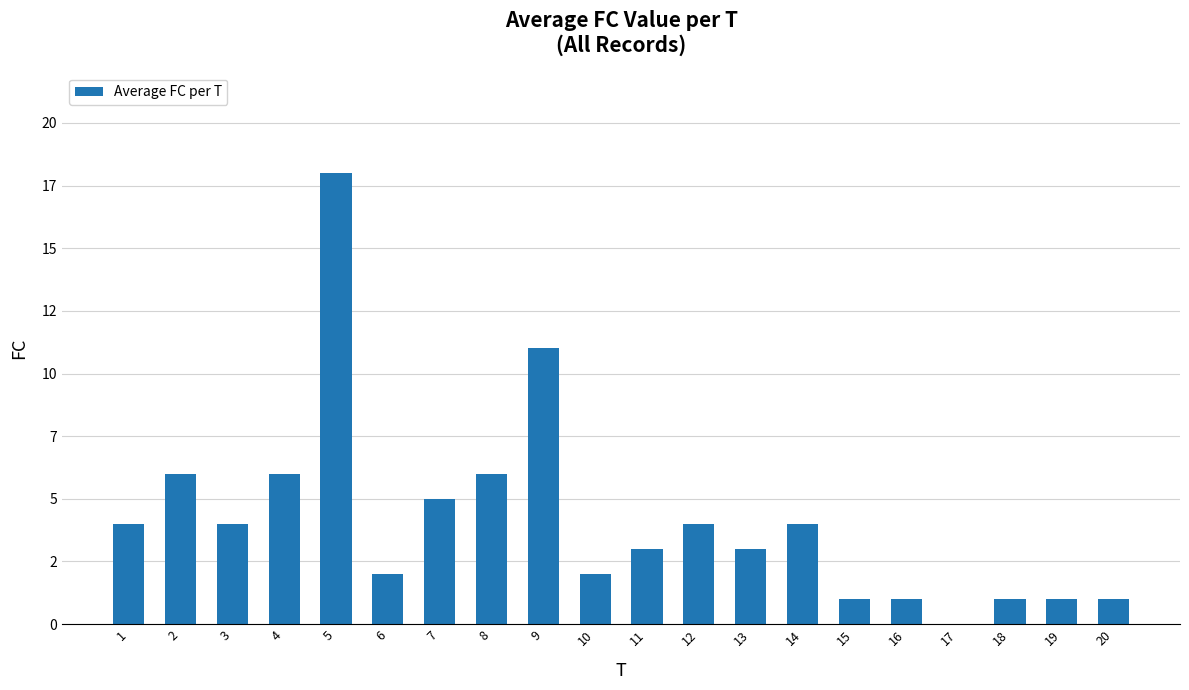

How many bars are there in total?

20